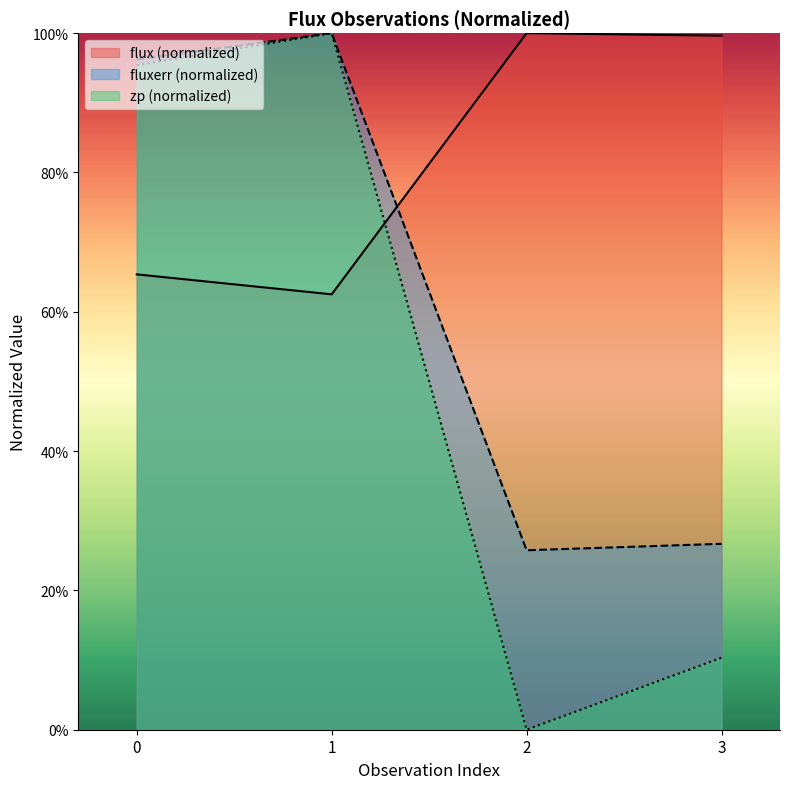

Reading left to right, transcribe all the data shown in this chart.

flux: 0.7	0.6	1.0	1.0
fluxerr: 1.0	1.0	0.3	0.3
zp: 1.0	1.0	0.0	0.1